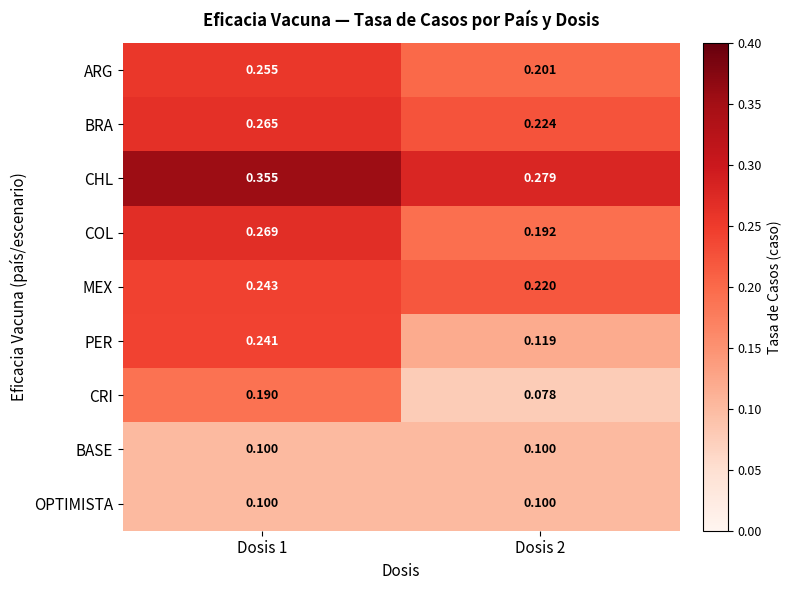

Which series has the widest spread of values?

PER